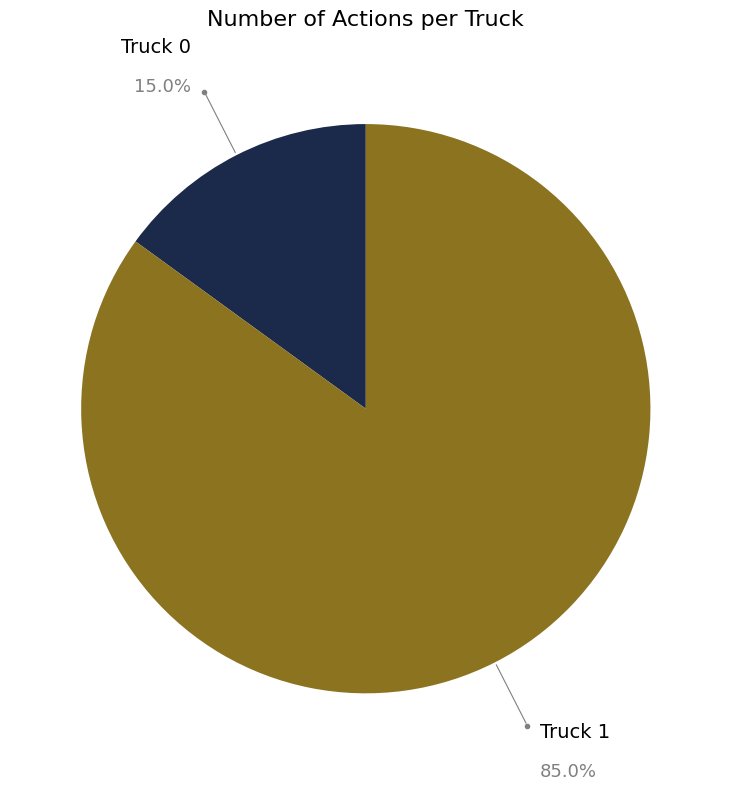

Do Truck 0 and Truck 1 together represent more than half of the pie?

Yes